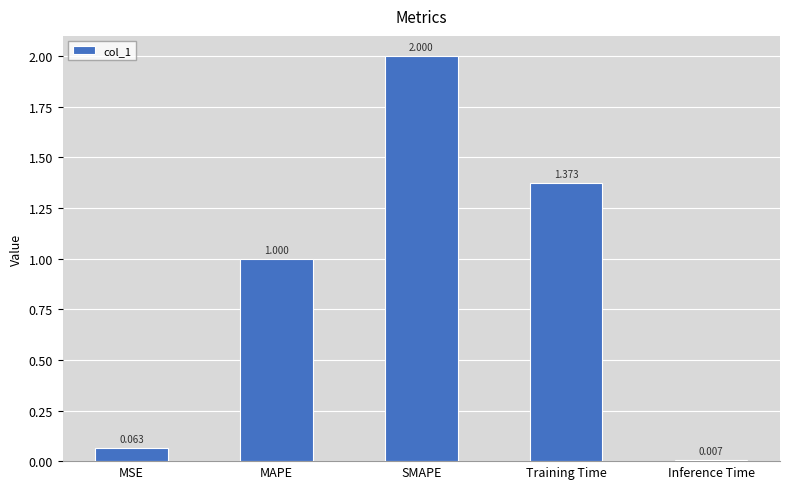

What is the greatest value displayed?

2.0